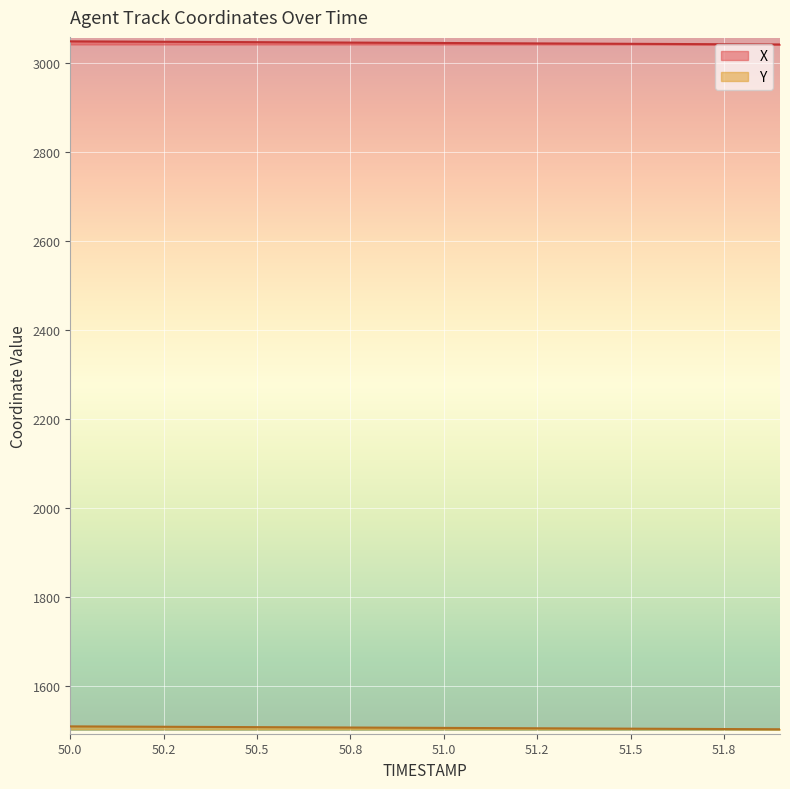

What is the total value across all series at 50.7?

4553.6